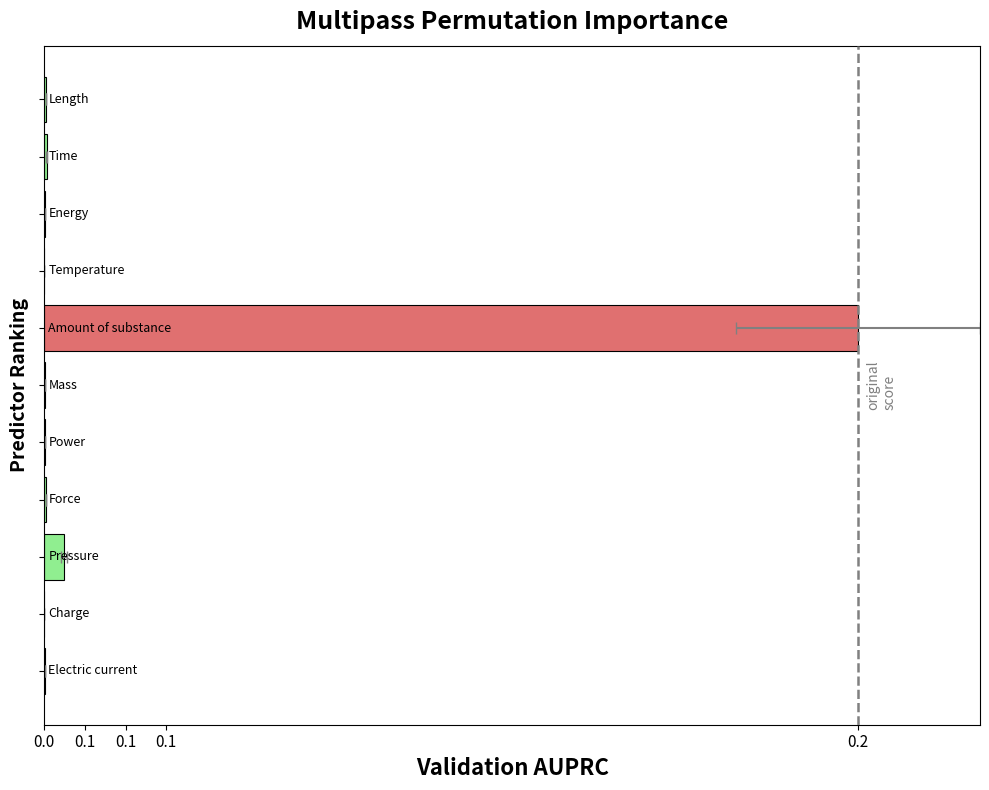

Are the bars horizontal?

Yes